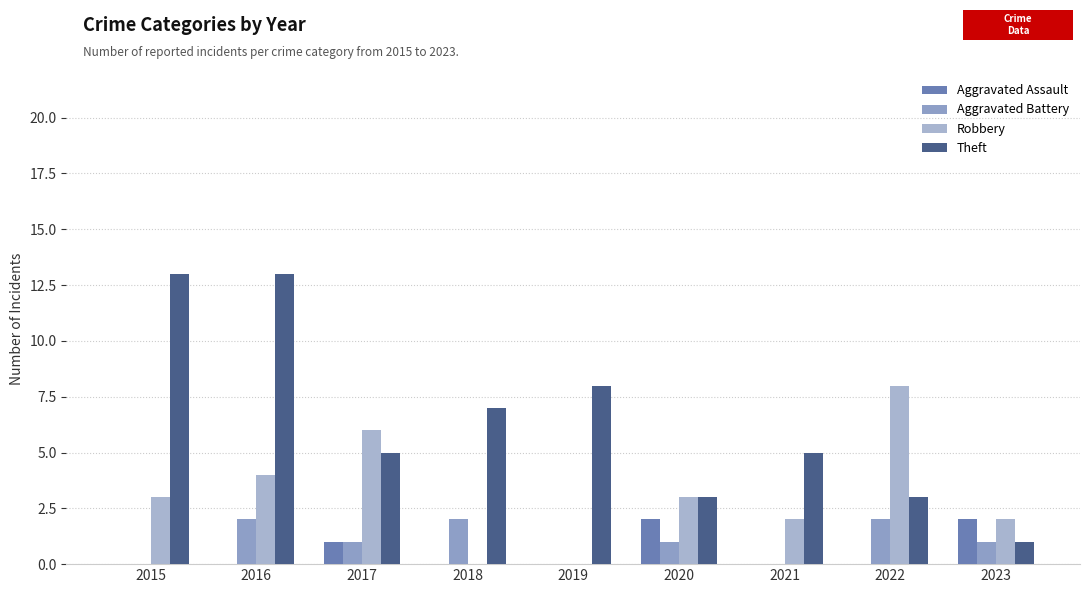

Does the chart contain stacked bars?

No